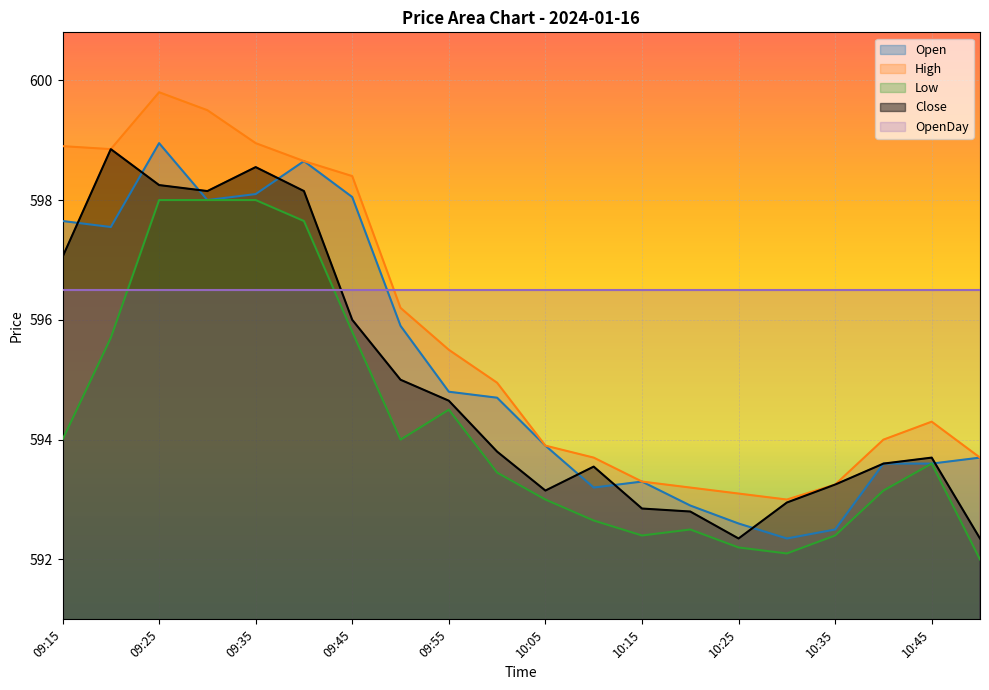

What is the difference between the Open values at 09:20 and 09:25?

1.4